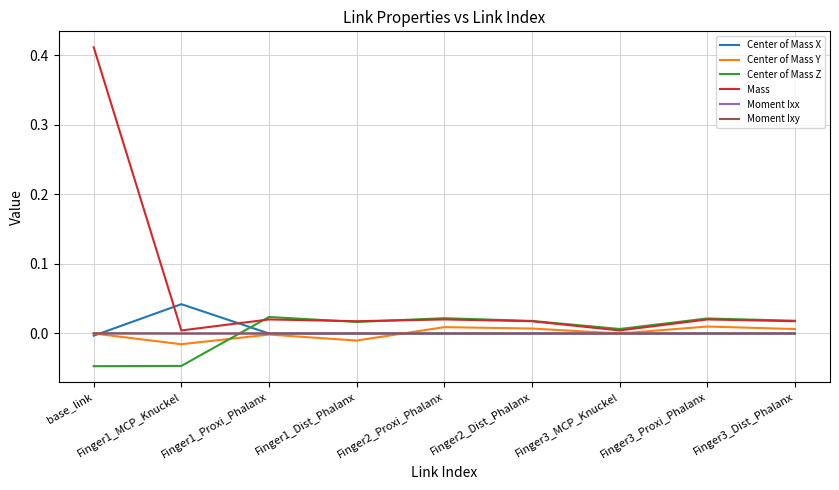

Which label corresponds to the largest value in the chart?

base_link